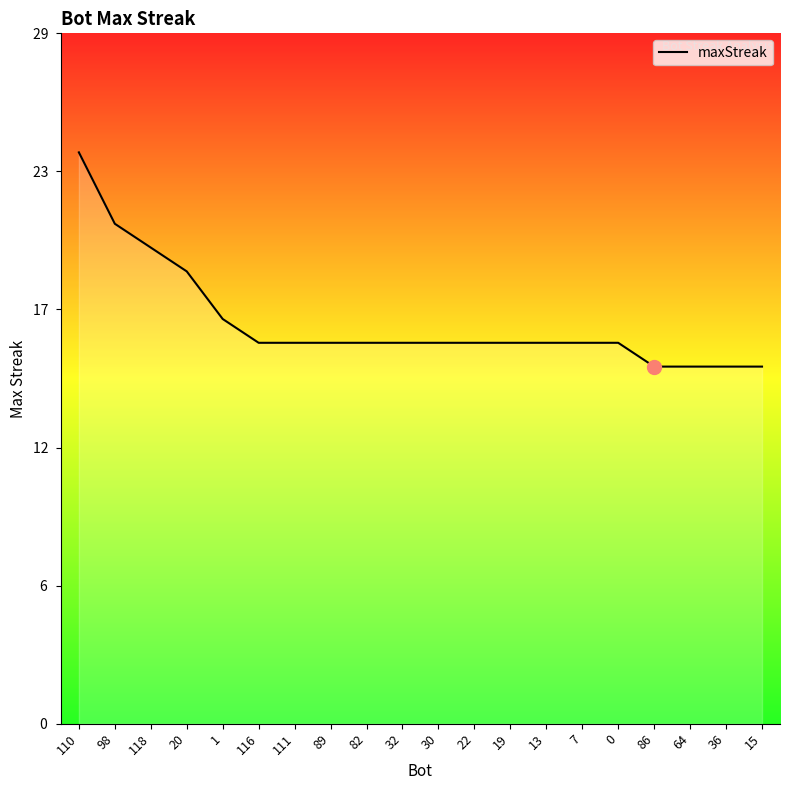

Does the chart display data point markers on the line(s)?

No